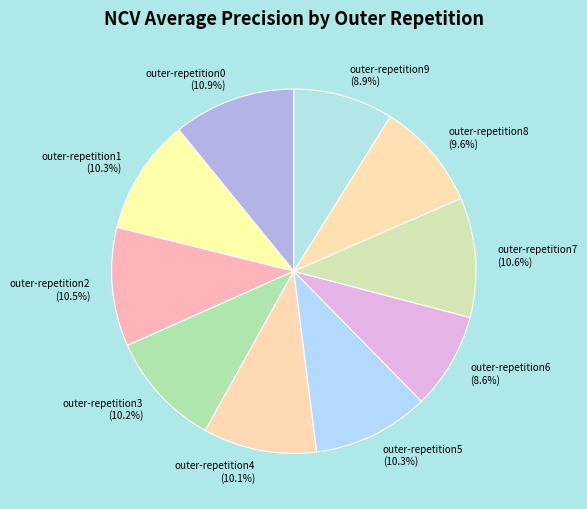

Does outer-repetition5 account for over 50% of the chart?

No